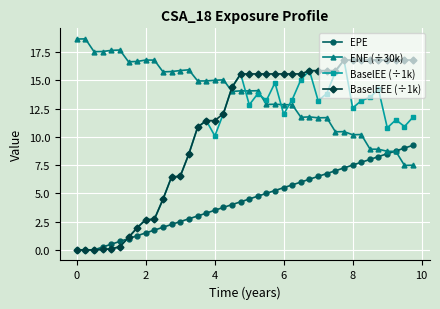

How many data points does each series have?

40